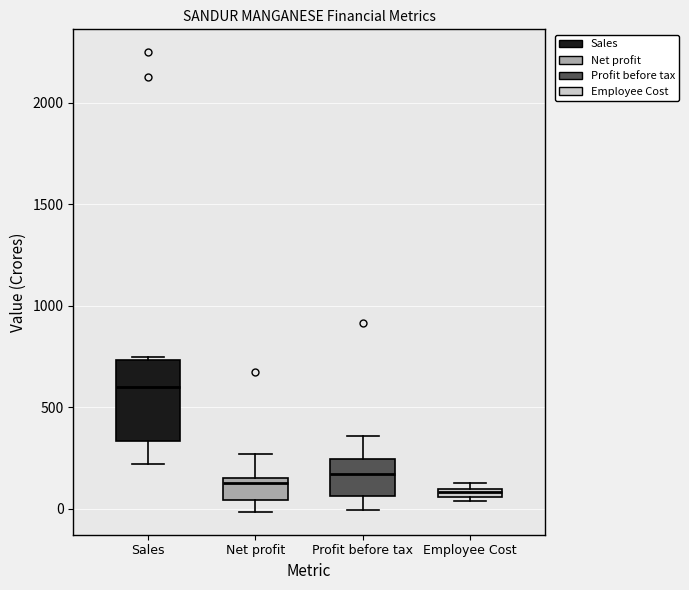

Where is the lower edge of the box for Employee Cost on the y-axis? The values are not printed on the chart, so give them approximately, as read against the axis.

50